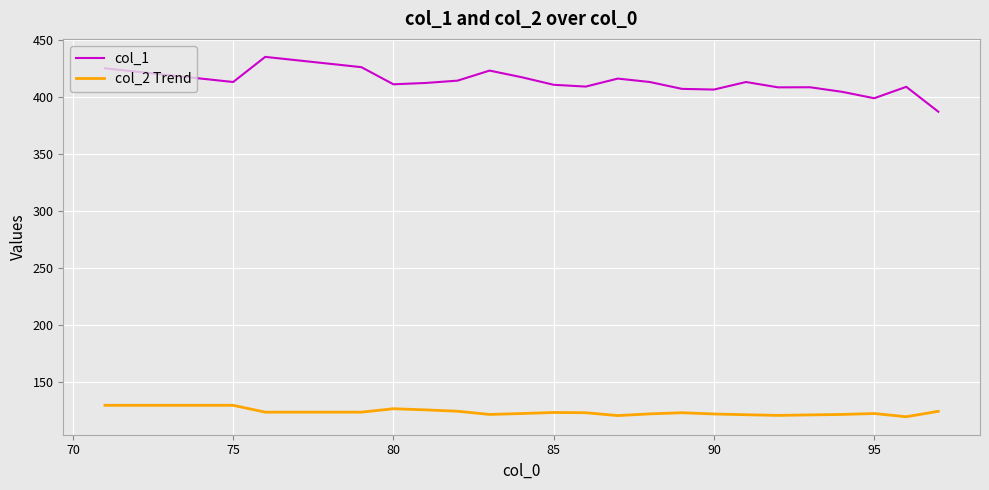

Rank the series by their average value, from highest to lowest.

col_1, col_2 Trend